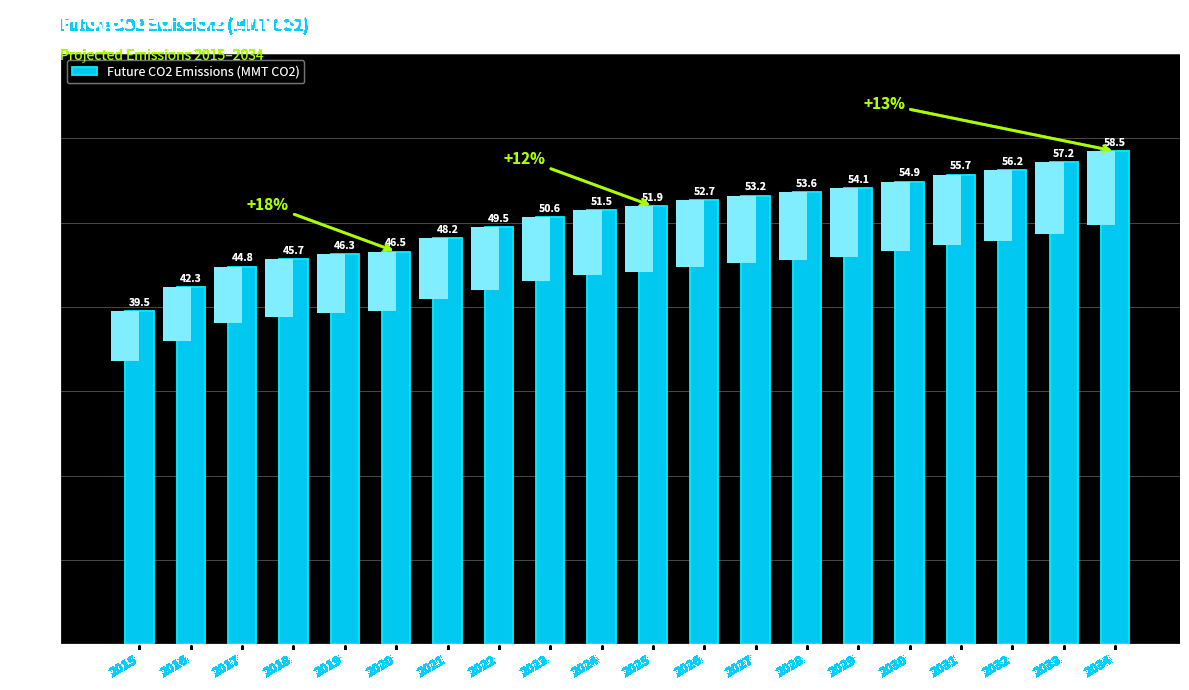

Reading left to right, list all the values displayed in this chart.

2015=39.5	2016=42.3	2017=44.8	2018=45.7	2019=46.3	2020=46.5	2021=48.2	2022=49.5	2023=50.6	2024=51.5	2025=51.9	2026=52.7	2027=53.2	2028=53.6	2029=54.1	2030=54.9	2031=55.7	2032=56.2	2033=57.2	2034=58.5